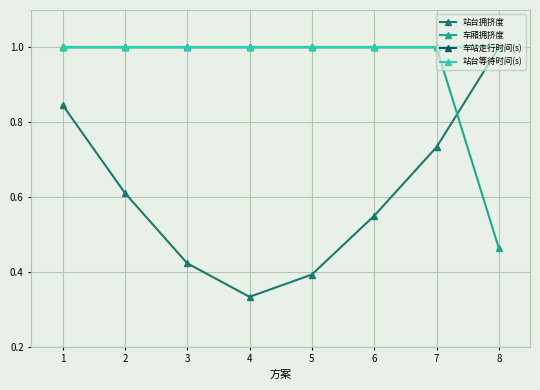

Is the value of 站台拥挤度 at 4 greater than the value of 站台等待时间(s) at 2?

No